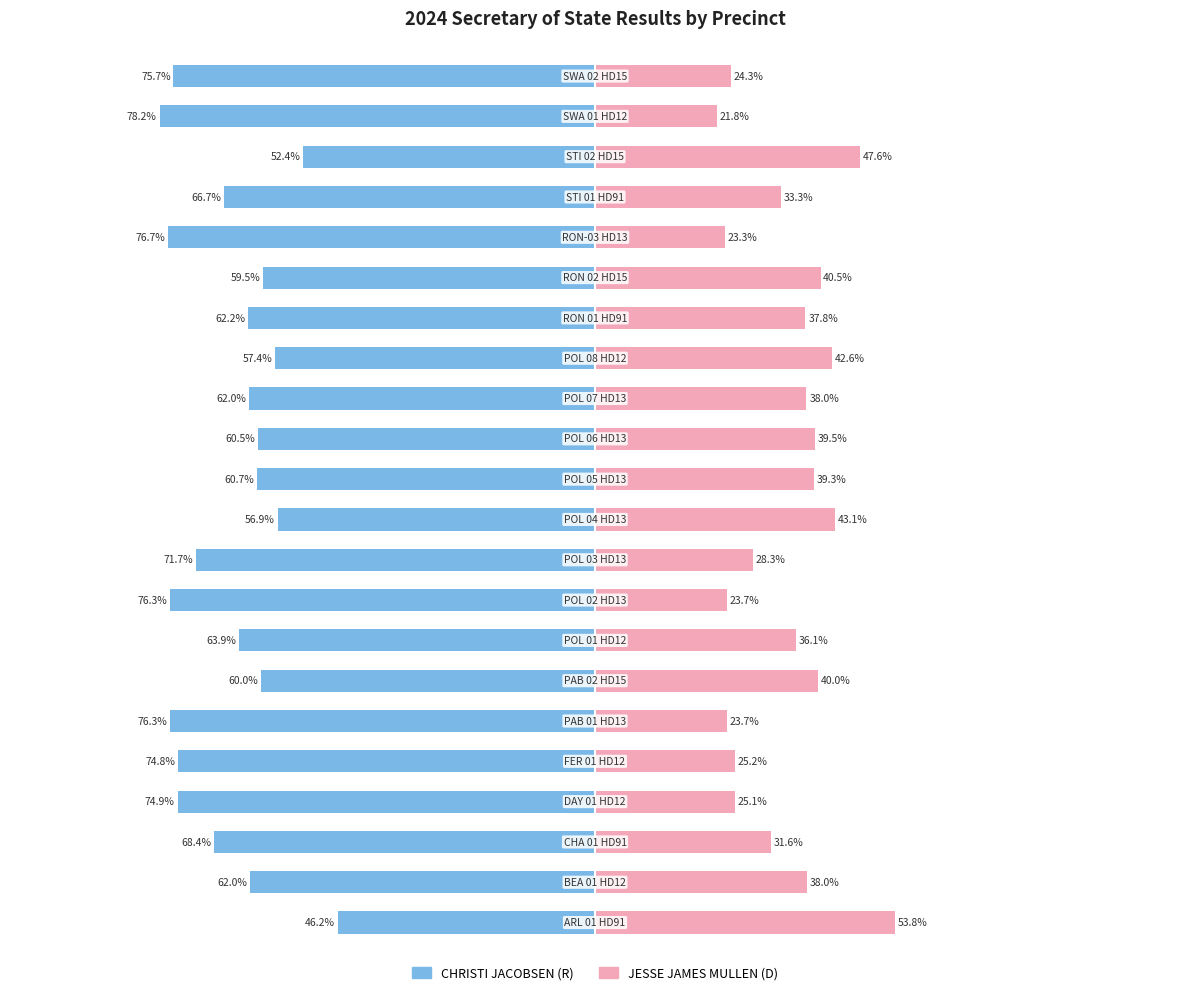

What is the difference between the JESSE JAMES MULLEN Democrat values at 19 and 5?

23.9